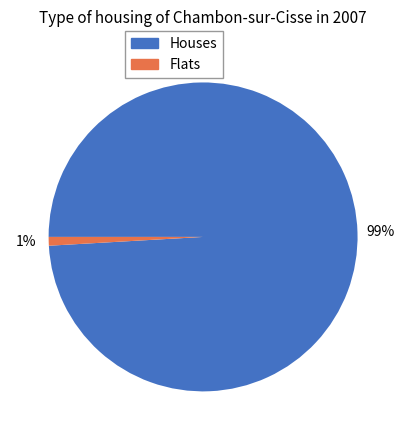

To the nearest percent, what is the average slice percentage?

50%